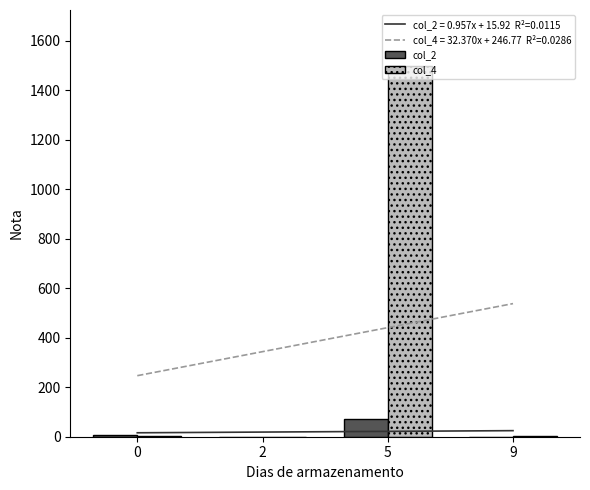

At 9, list the series in order from smallest to largest.

col_2, col_4